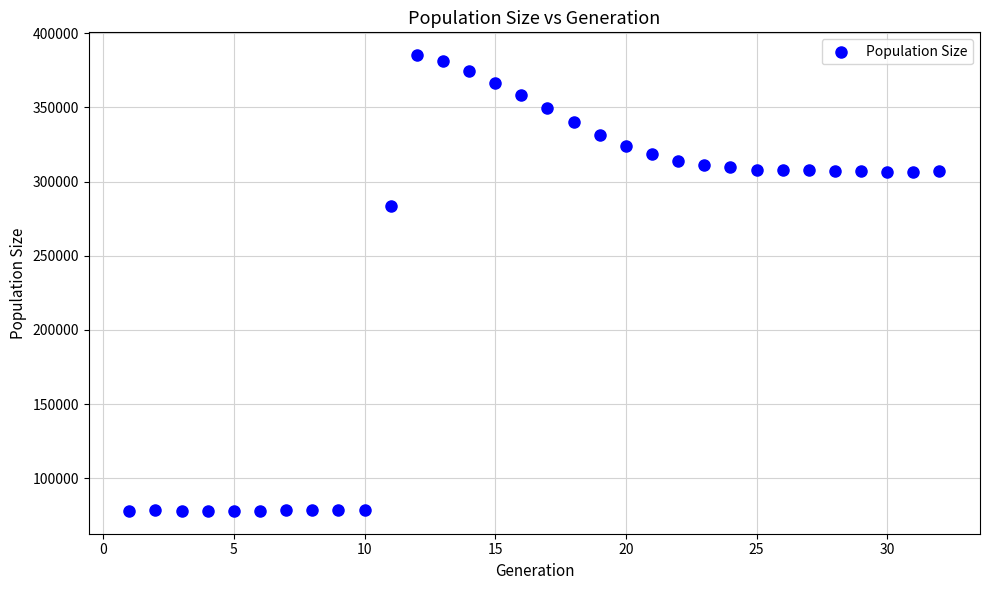

What is the range of X values (max minus min)?

31